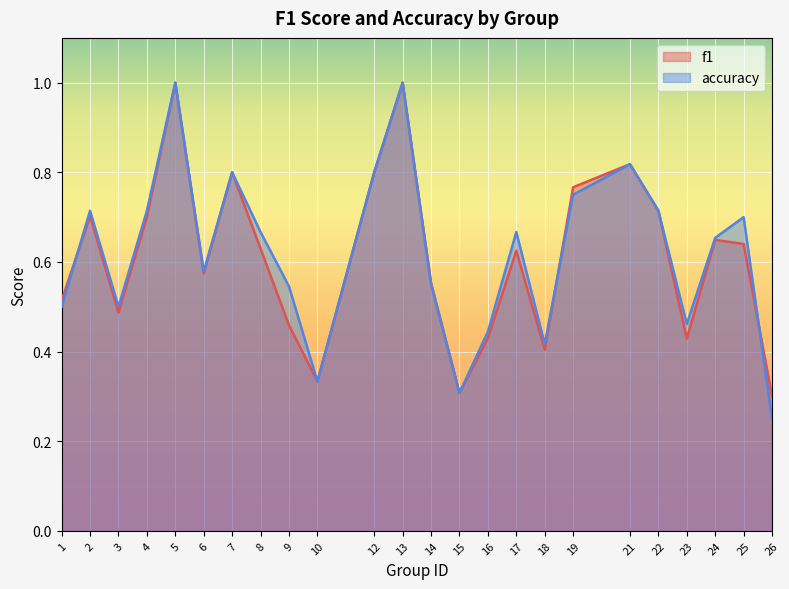

At how many categories does at least one series exceed 0?

24